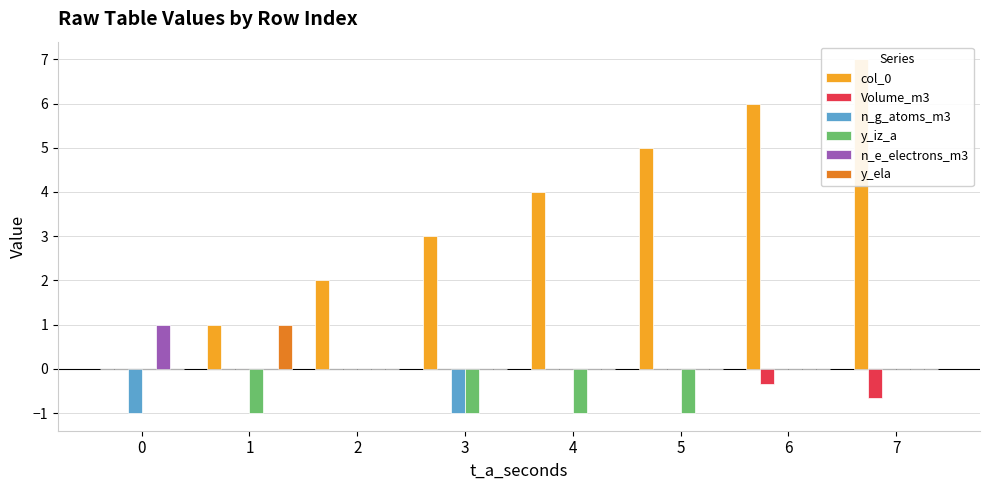

At which category is the sum across all series the highest?

7